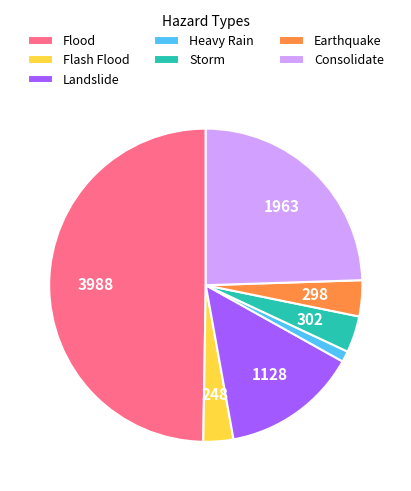

Which slice is the largest?

Flood